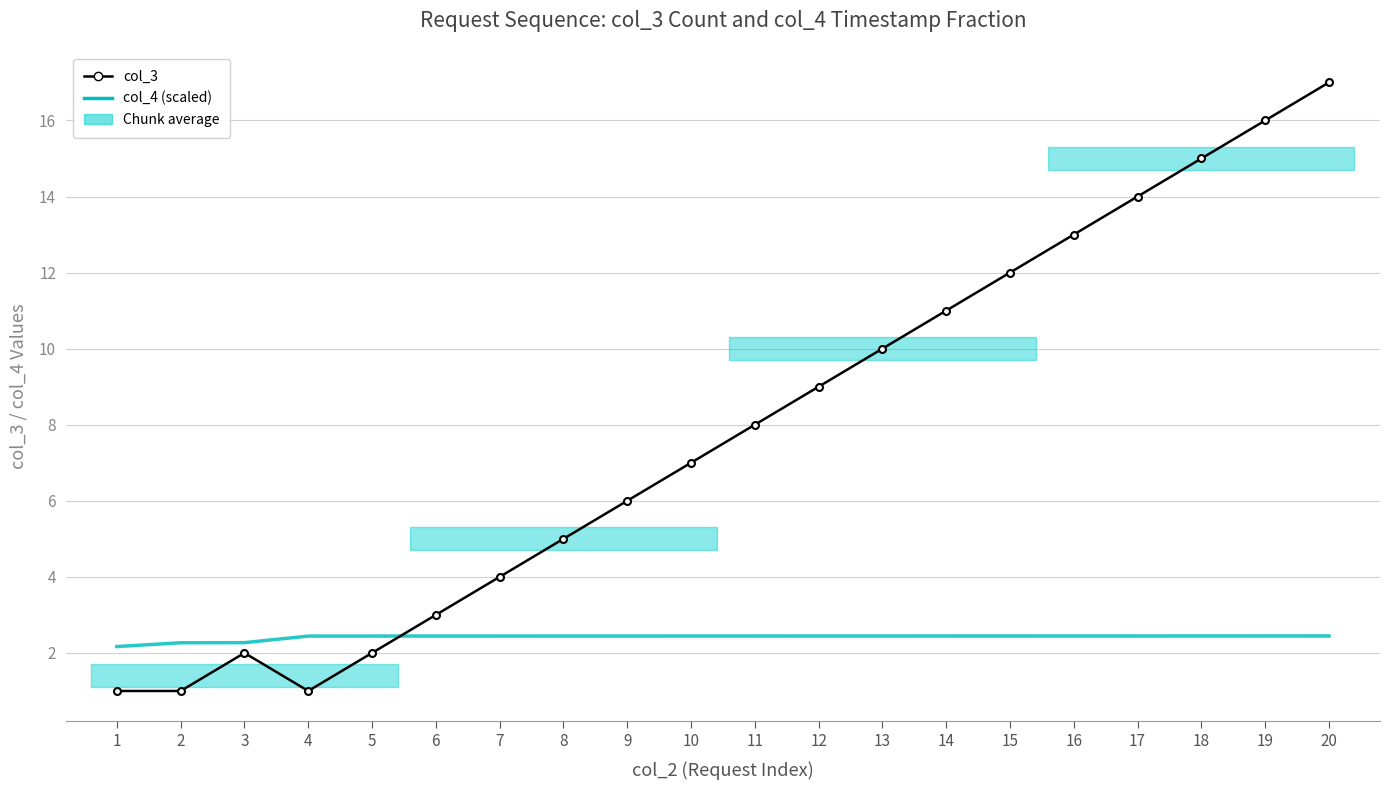

Where is col_4 (scaled) nearest to the value 2?

1